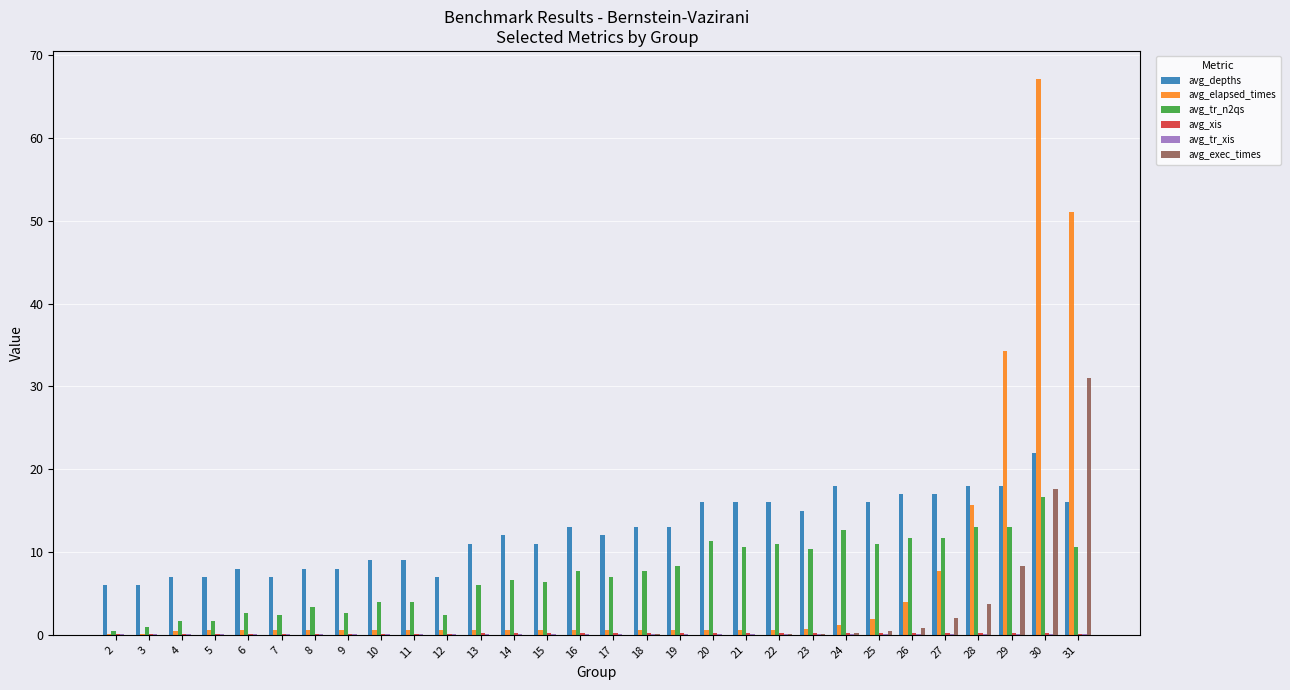

Which series has the largest total across all categories?

avg_depths